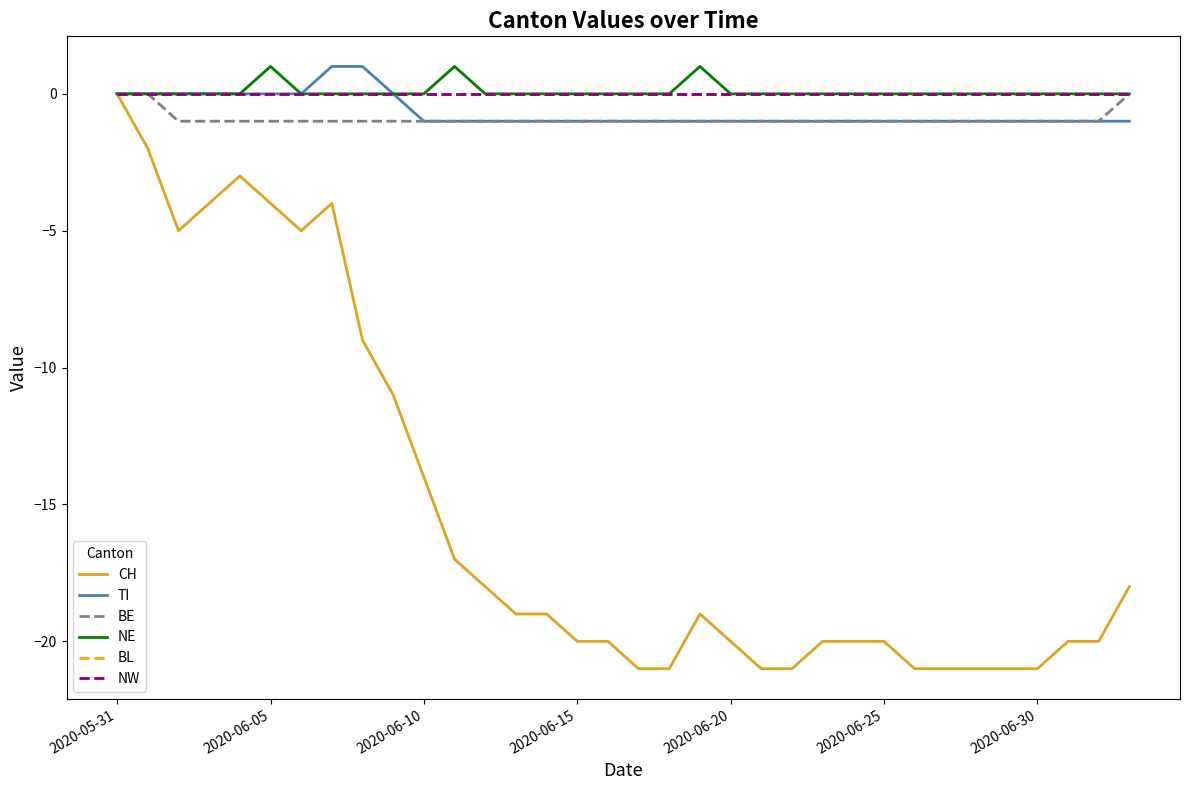

Is this an area chart (filled region under the line)?

No